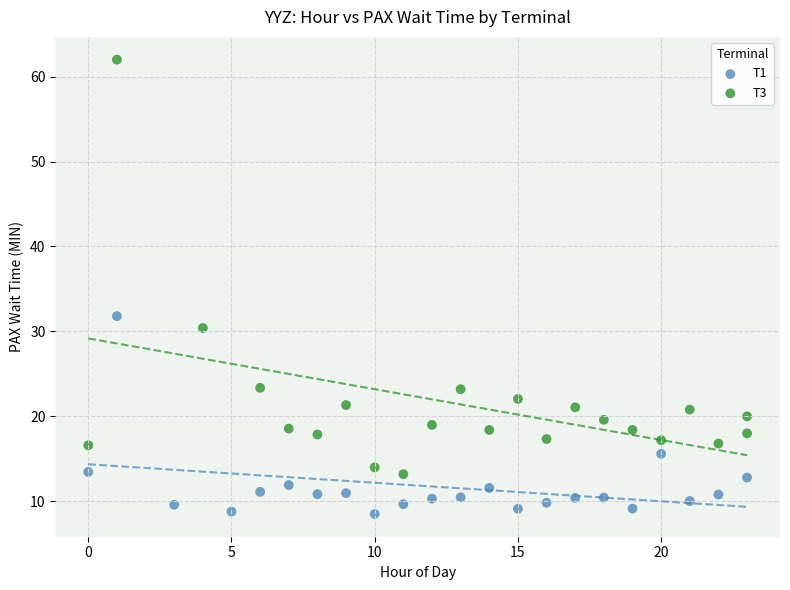

Which series reaches the minimum Y coordinate?

T1